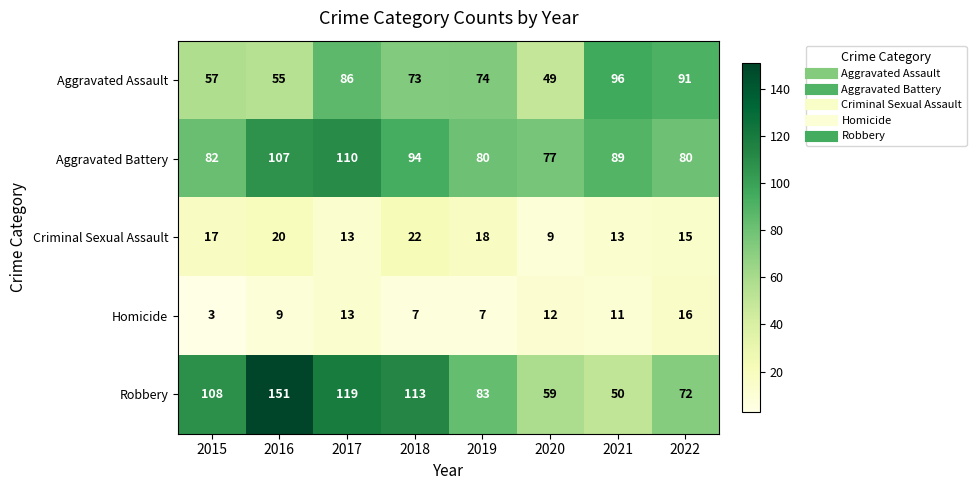

At which label does Aggravated Assault first exceed 74?

2017